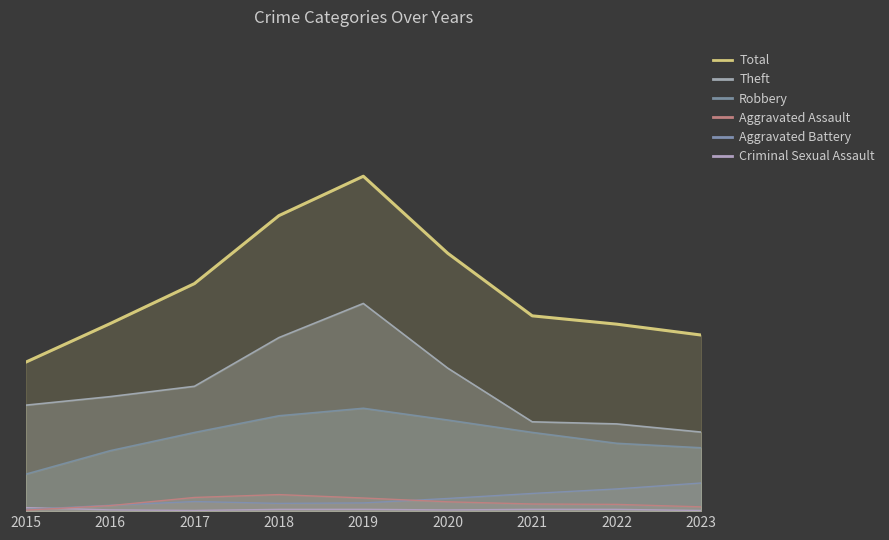

Where does the Aggravated Assault series first go above 2?

2016